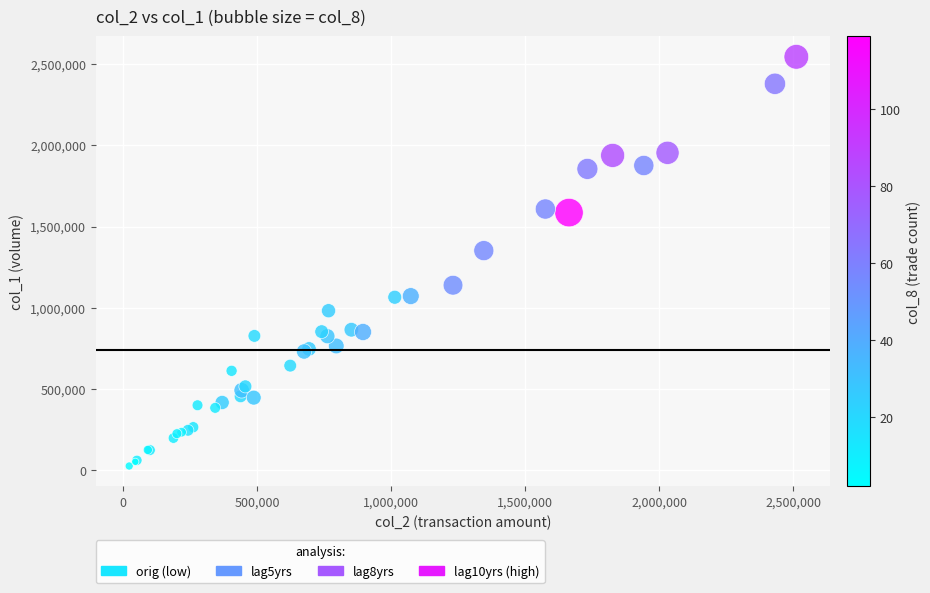

What Y value in the scatter plot is closest to 1285500?

1352000